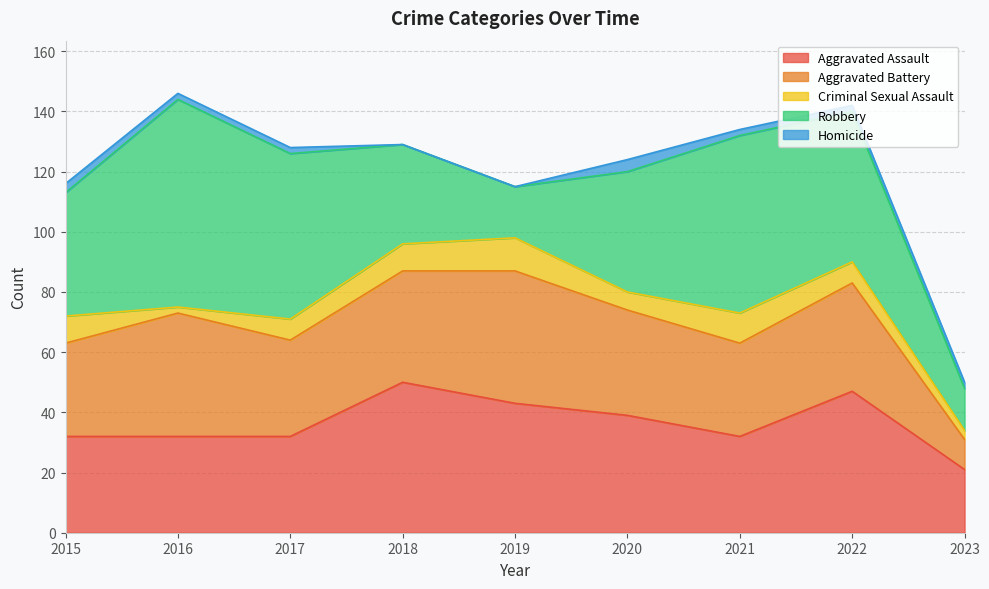

The value of Aggravated Assault at 2023 is 21. True or false?

True